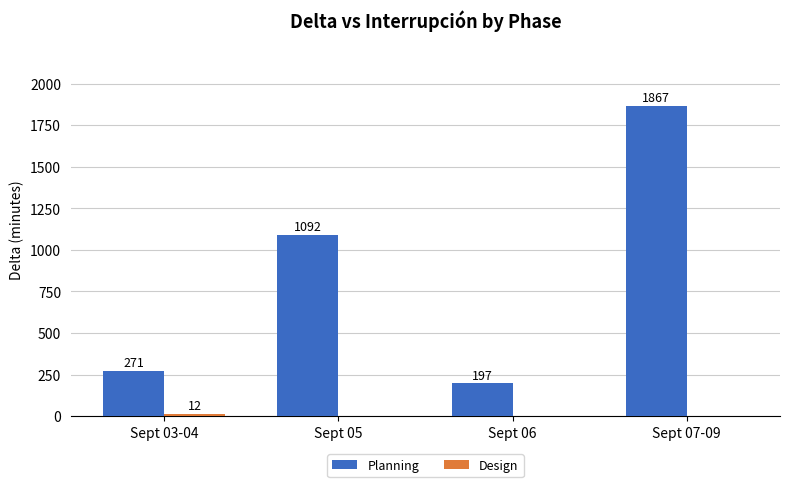

True or false: Planning has a value of 56 at Sept 06.

False